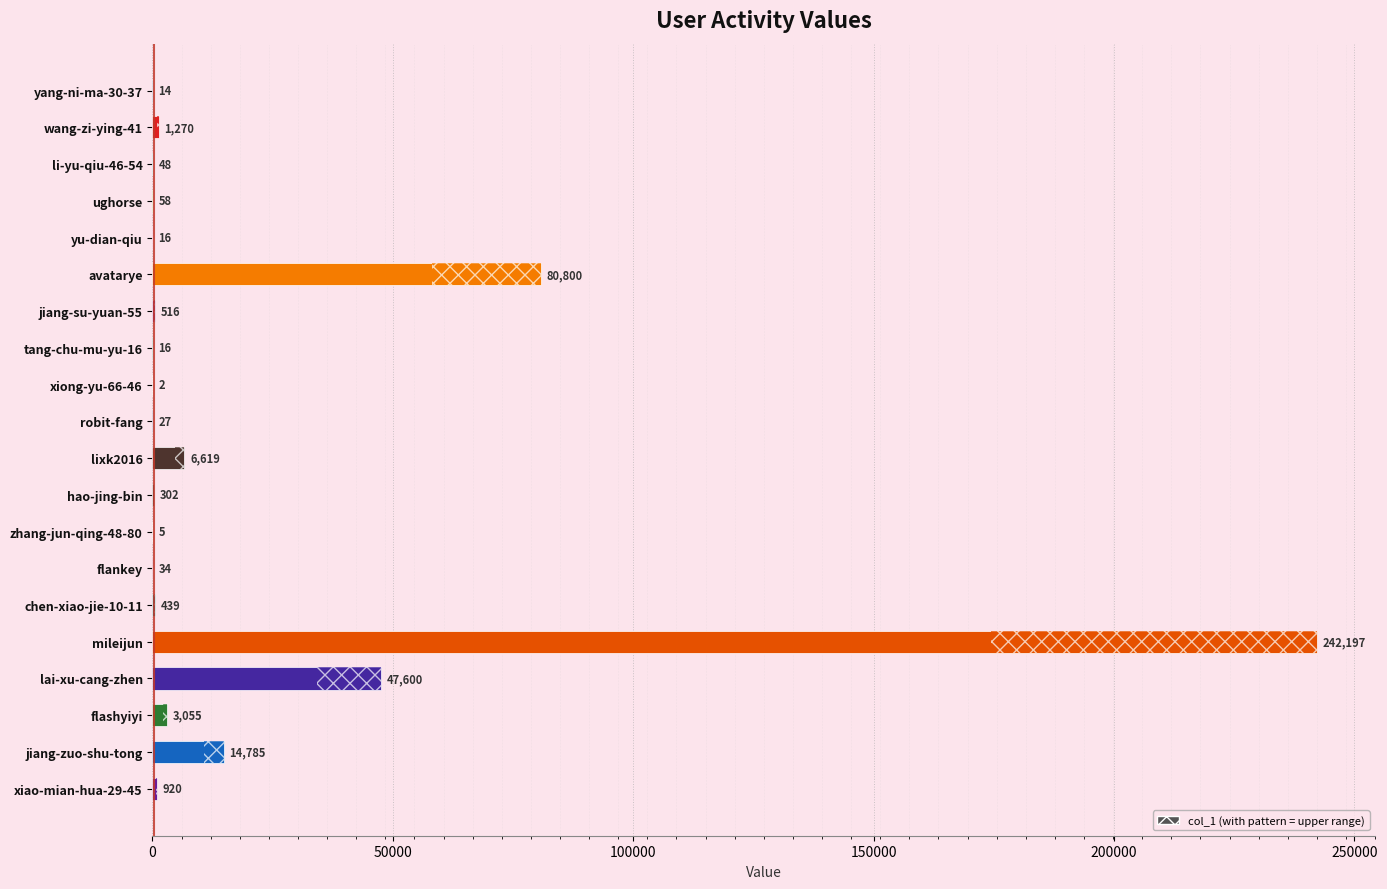

Between avatarye and lixk2016, which is larger?

avatarye